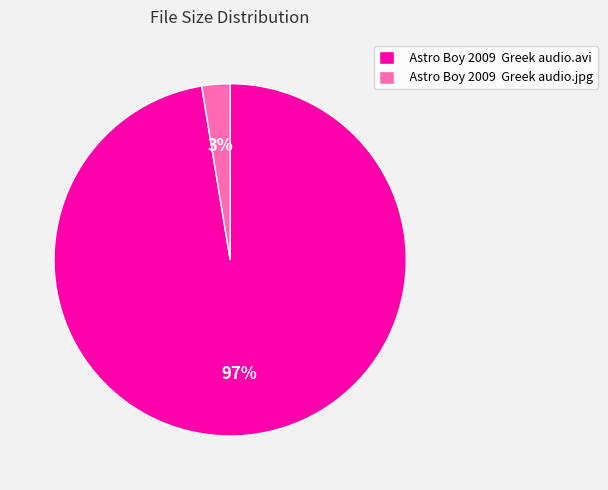

Do Astro Boy 2009 Greek audio.avi and Astro Boy 2009 Greek audio.jpg together represent more than half of the pie?

Yes